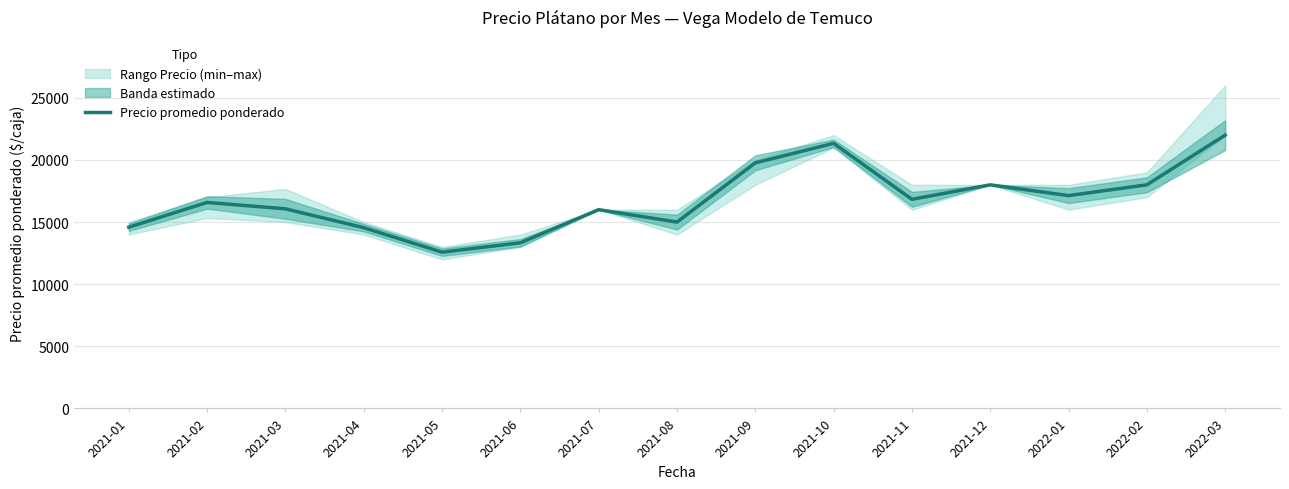

What is the sum of all values?

251775